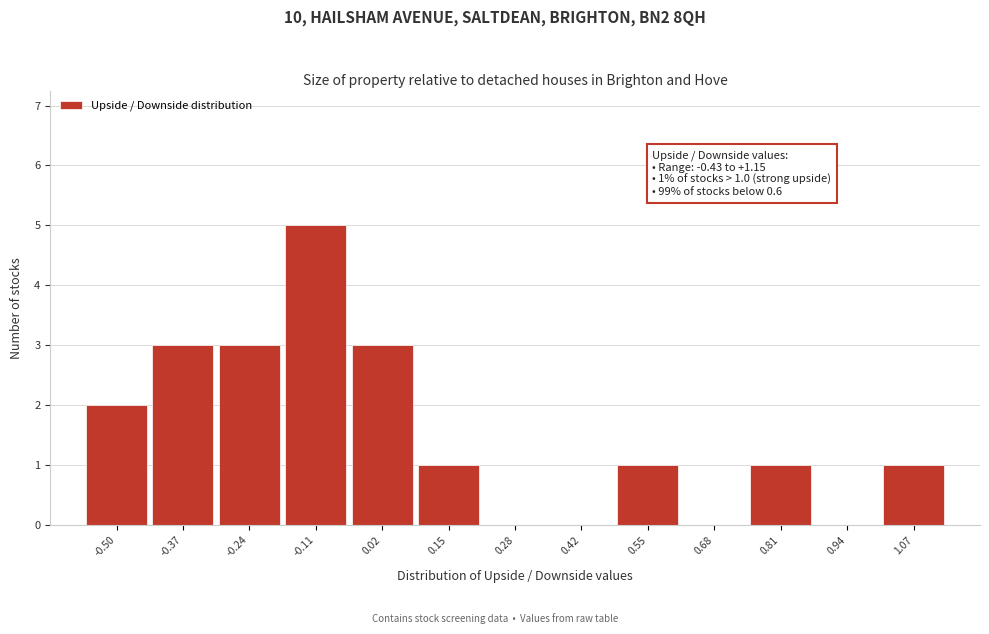

Reading left to right, list all the values displayed in this chart.

-0.50=2	-0.37=3	-0.24=3	-0.11=5	0.02=3	0.15=1	0.28=0	0.42=0	0.55=1	0.68=0	0.81=1	0.94=0	1.07=1